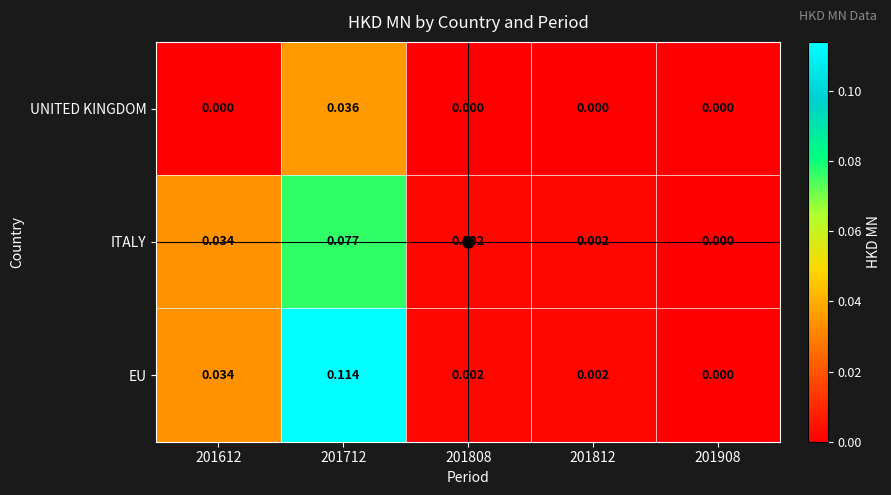

Which series has the largest range (max minus min)?

EU